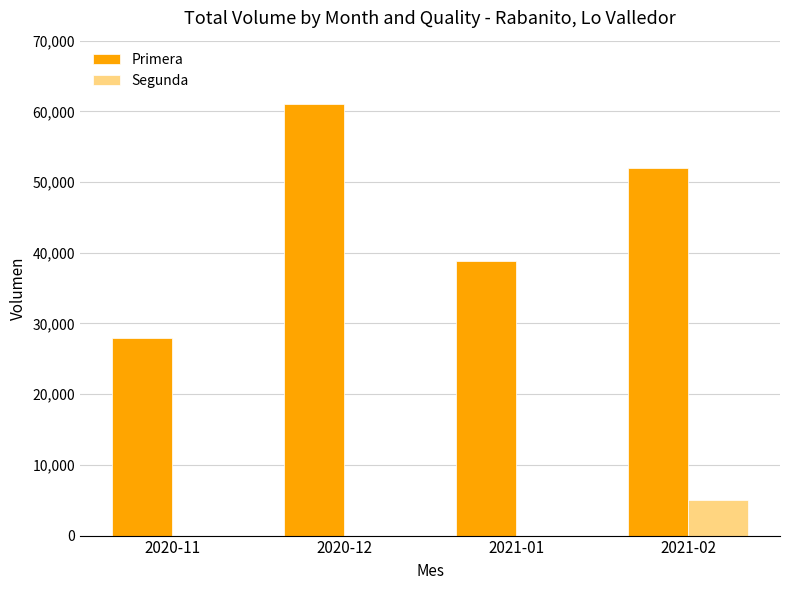

Reading right to left, extract all data points from this chart.

Primera: 2021-02=52000	2021-01=38800	2020-12=61000	2020-11=28000
Segunda: 2021-02=5000	2021-01=0	2020-12=0	2020-11=0